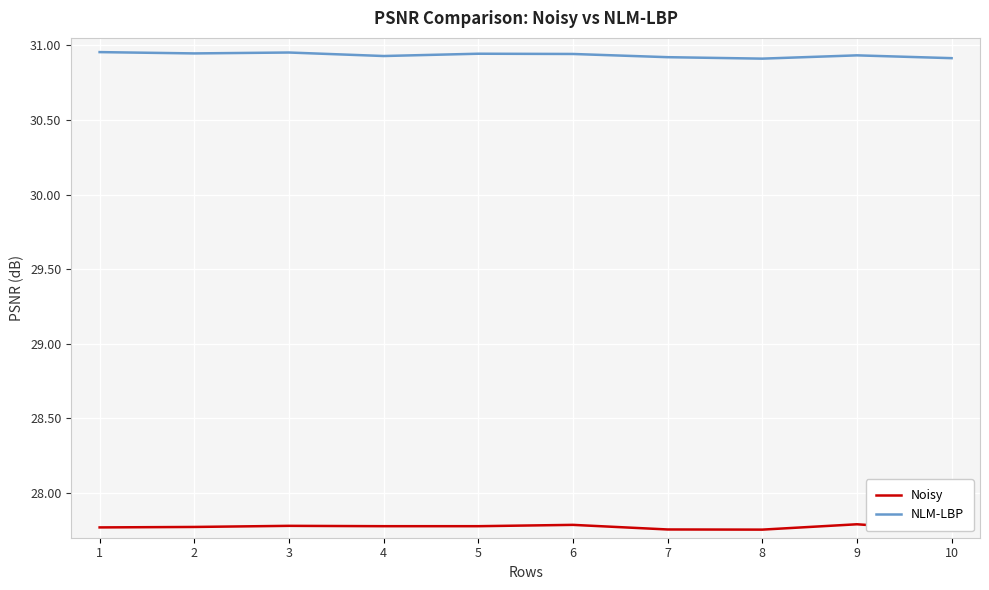

Which has a higher value, 4 or 5?

5